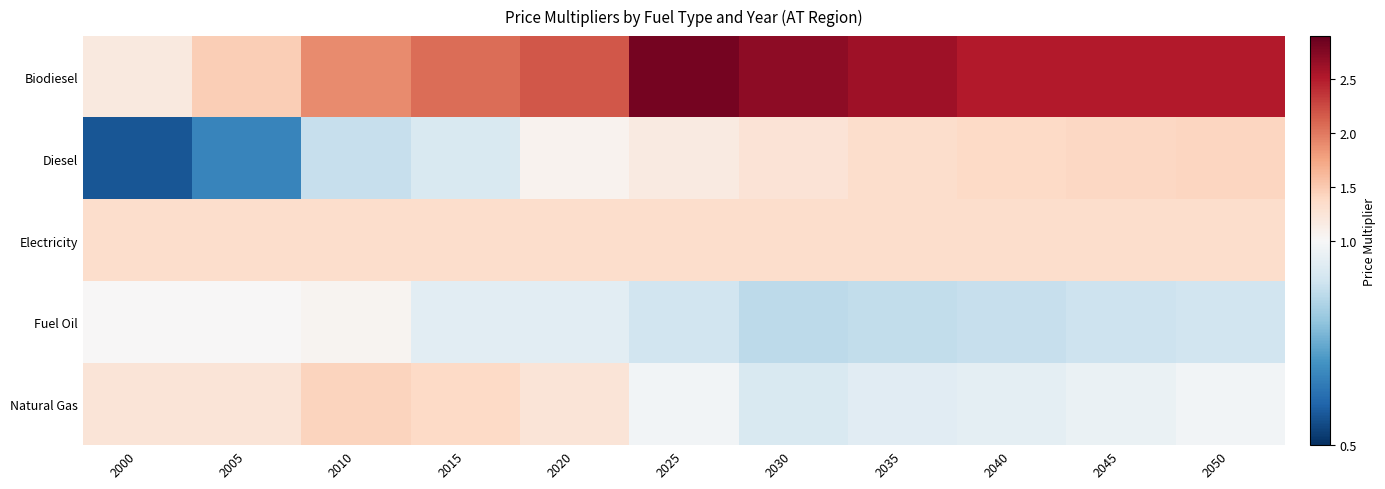

What is the total value across all series at 2045?

7.1